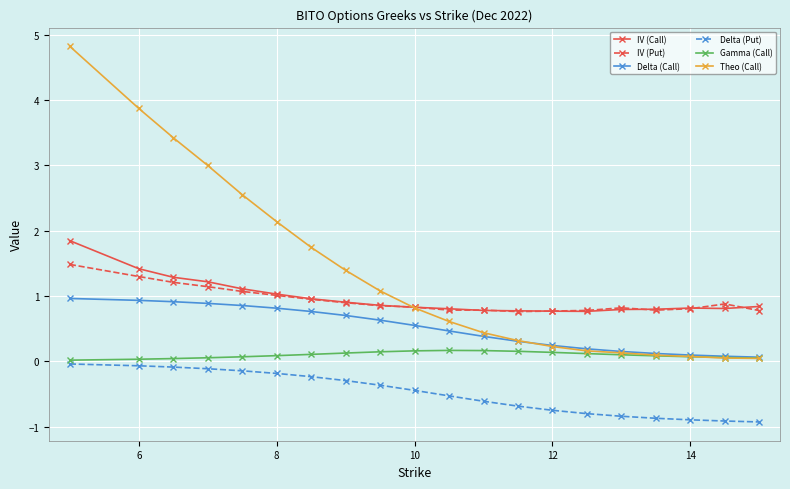

What is the difference between the maximum and minimum values in the Delta (Call) series?

0.9